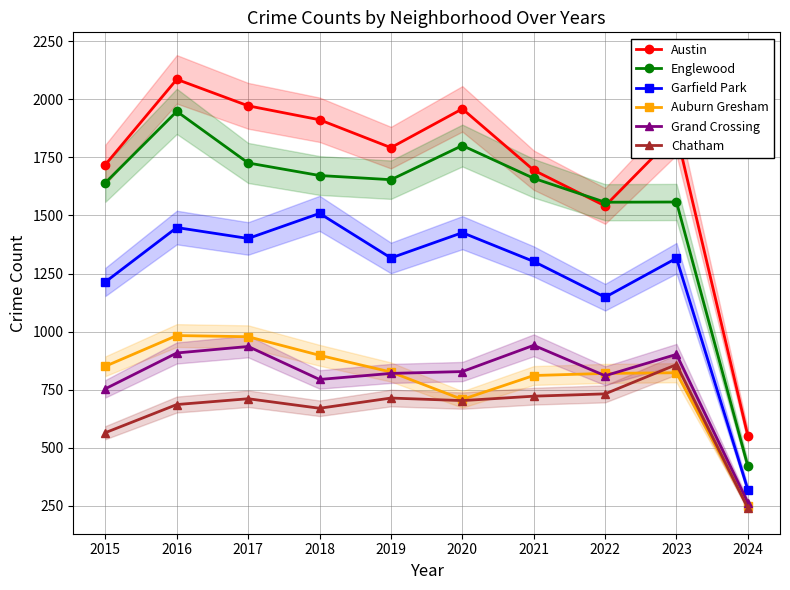

At 2023, list the series in order from largest to smallest.

Austin, Englewood, Garfield Park, Grand Crossing, Chatham, Auburn Gresham